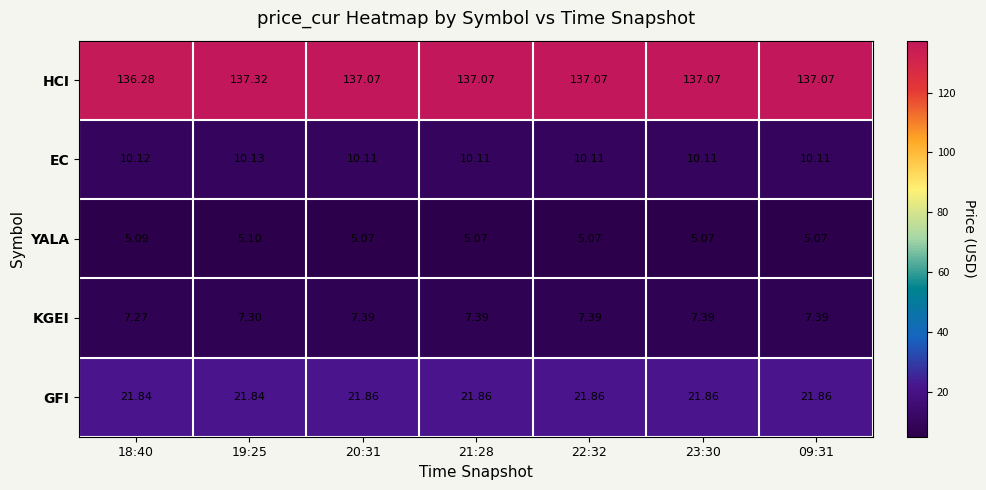

Which series changed the most between 18:40 and 23:30?

HCI